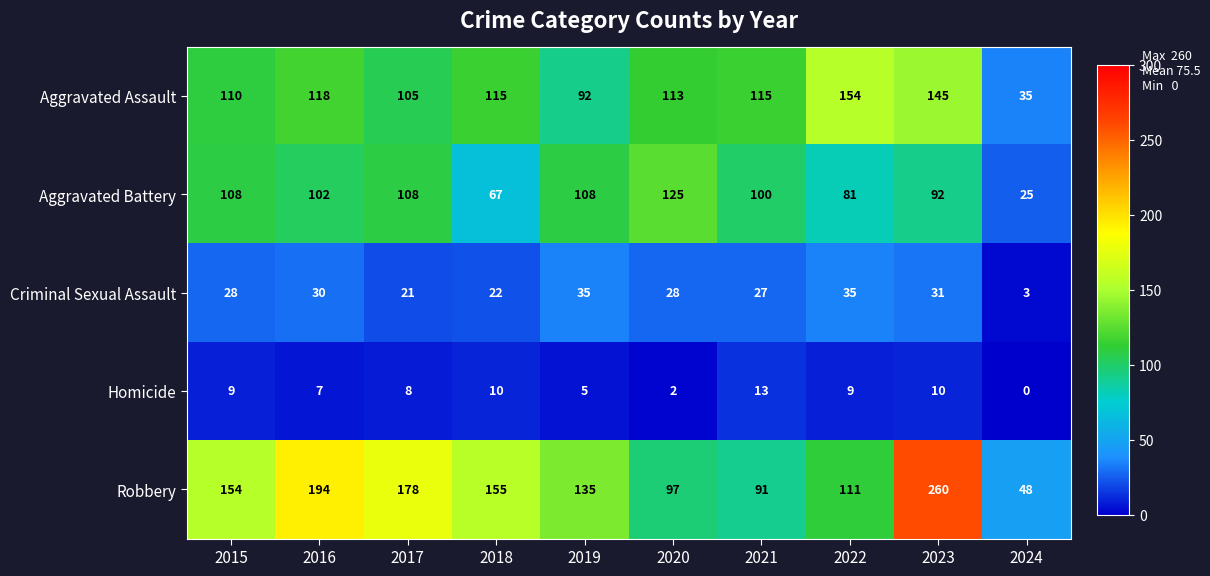

The Criminal Sexual Assault series shows 21 at 2017. True or false?

True